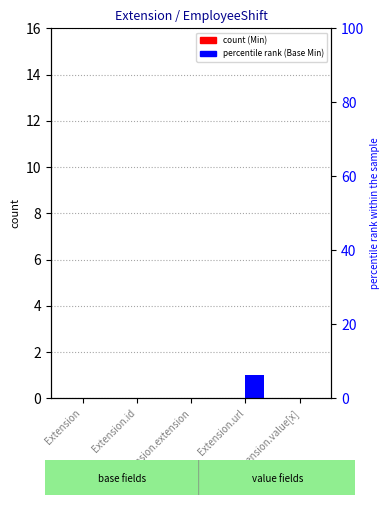

Reading left to right, list all the values displayed in this chart.

Min: 0	0	0	0	0
Base Min: 0	0	0	1	0